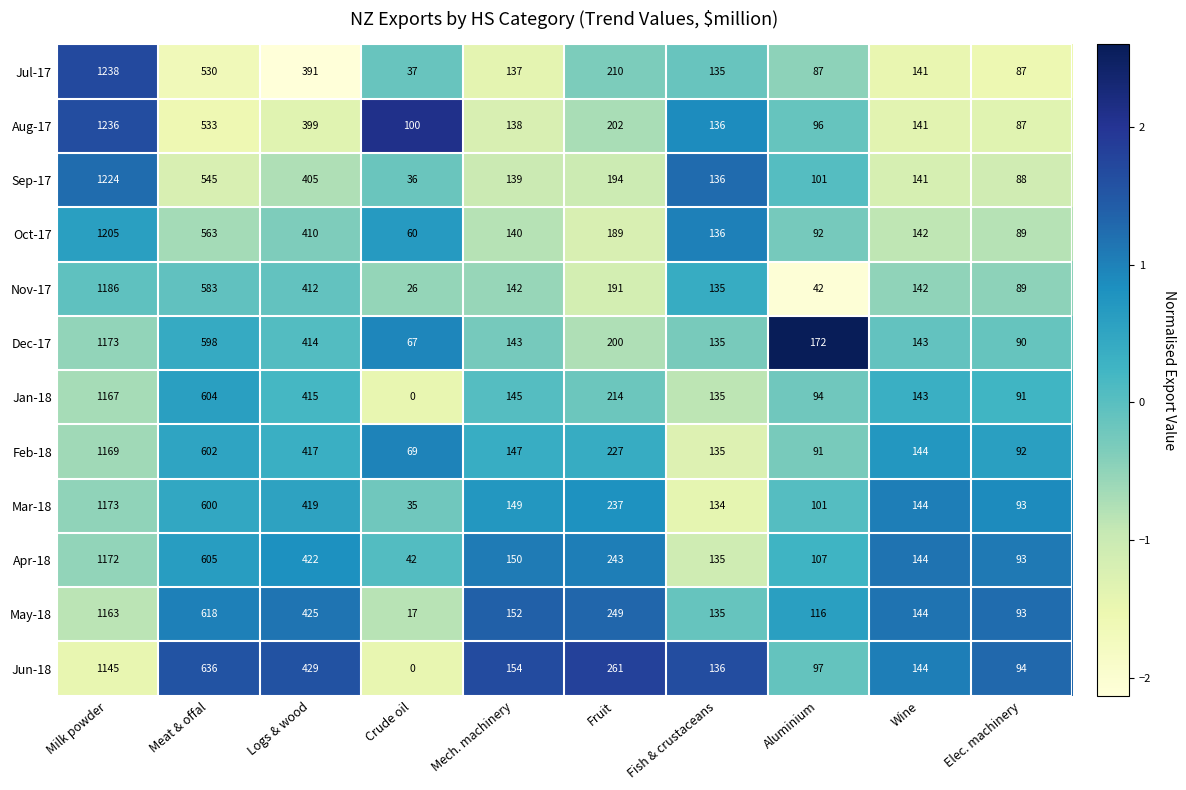

What is the maximum value for Feb-18?

1169